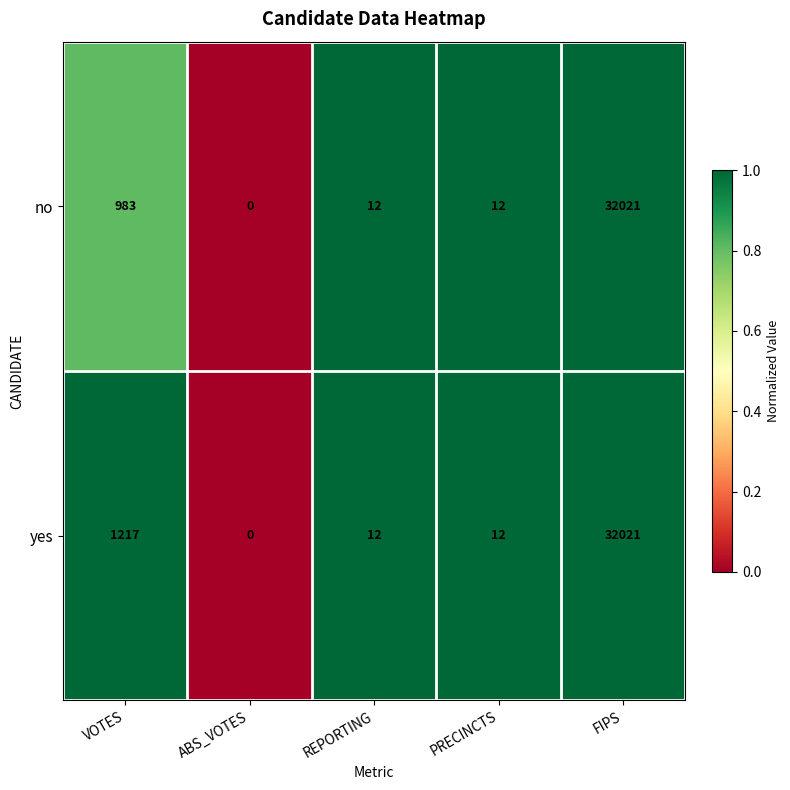

What is the difference between the highest and lowest values at VOTES?

234